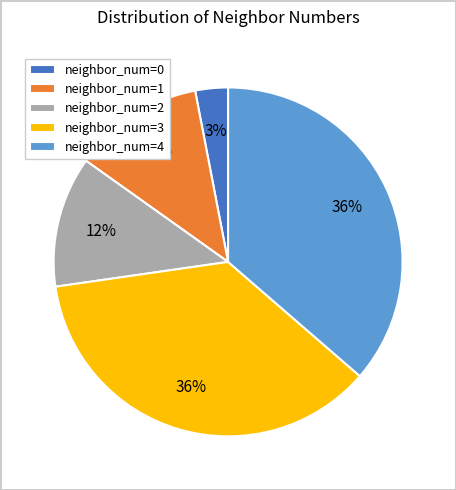

To the nearest percent, what is the average slice percentage?

20%